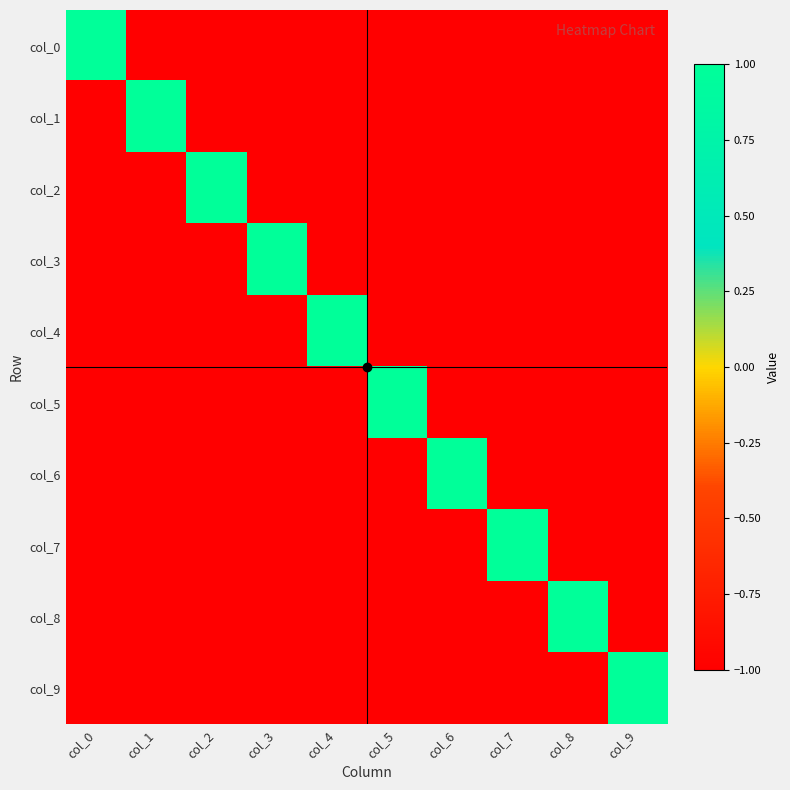

Which has a higher value, col_8 or col_4?

col_8